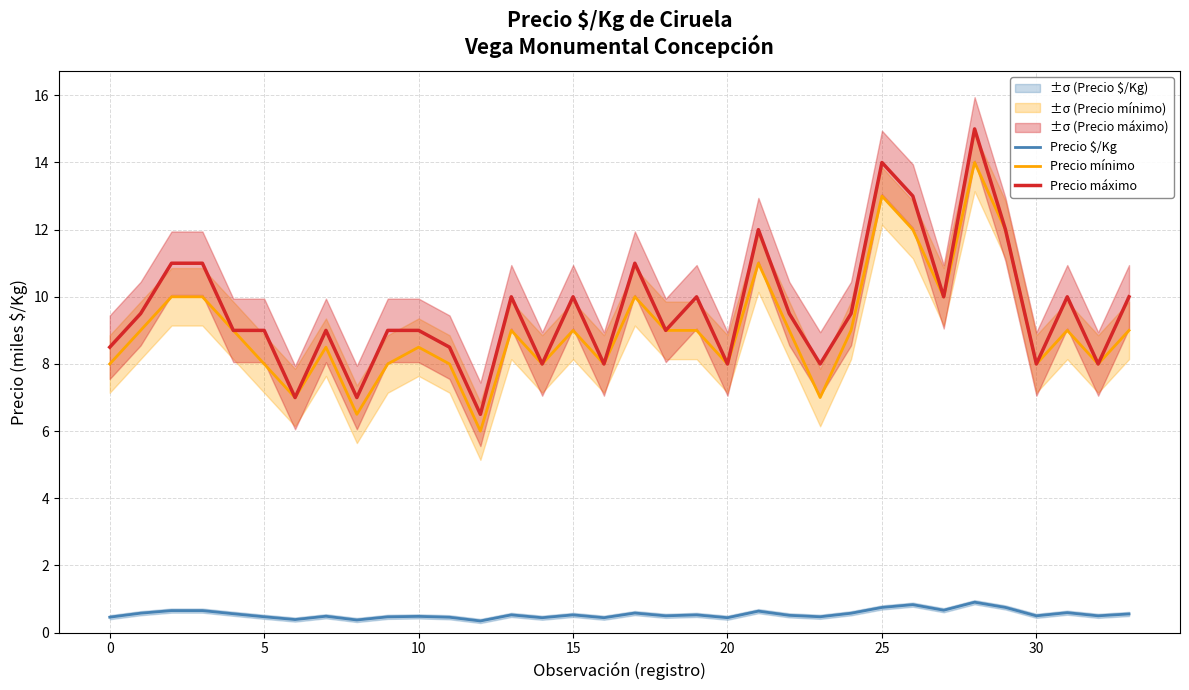

The value of Precio máximo at 15 is 14.9. True or false?

False